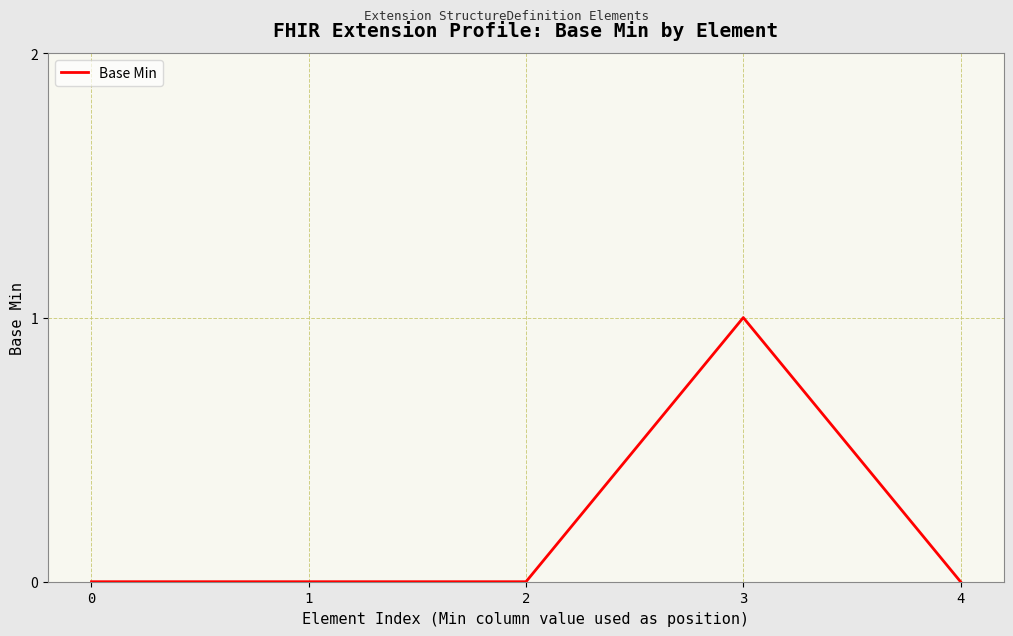

True or false: there are more than 0 points higher than both neighbors.

True